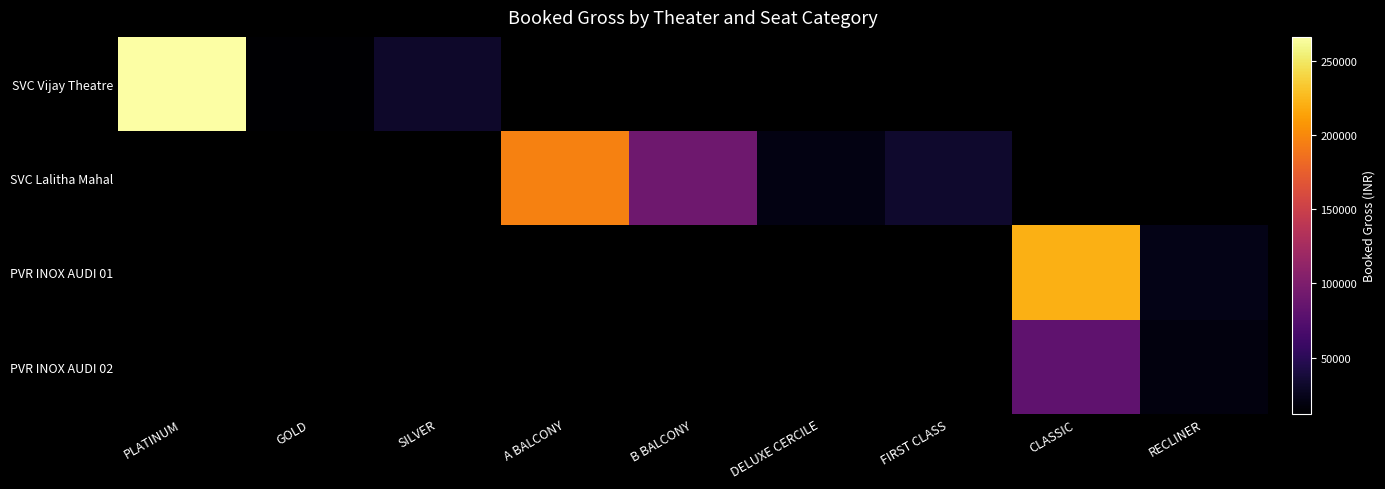

True or false: SVC Vijay Theatre has a value of 7361.1 at GOLD.

False